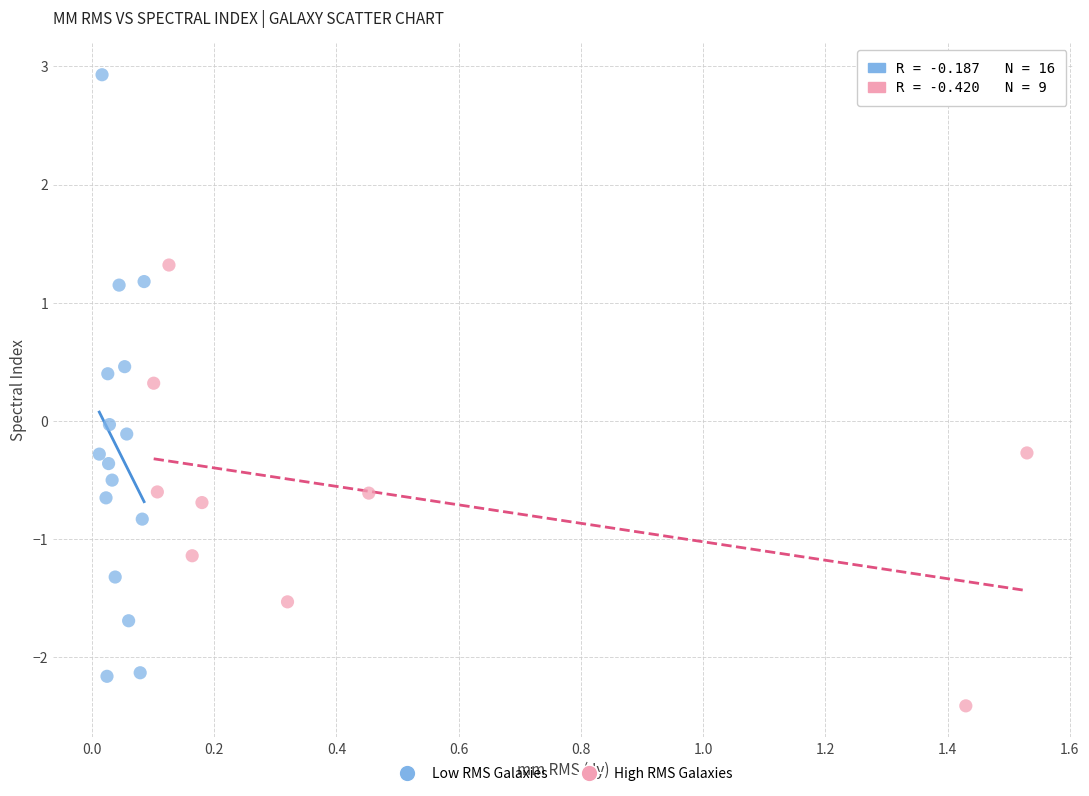

What are all the series names shown in the legend?

Low RMS Galaxies, High RMS Galaxies